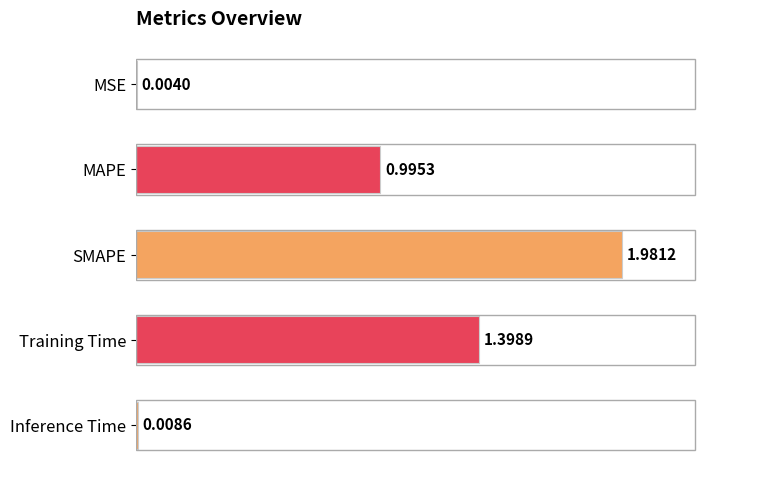

Between SMAPE and Training Time, which is larger?

SMAPE